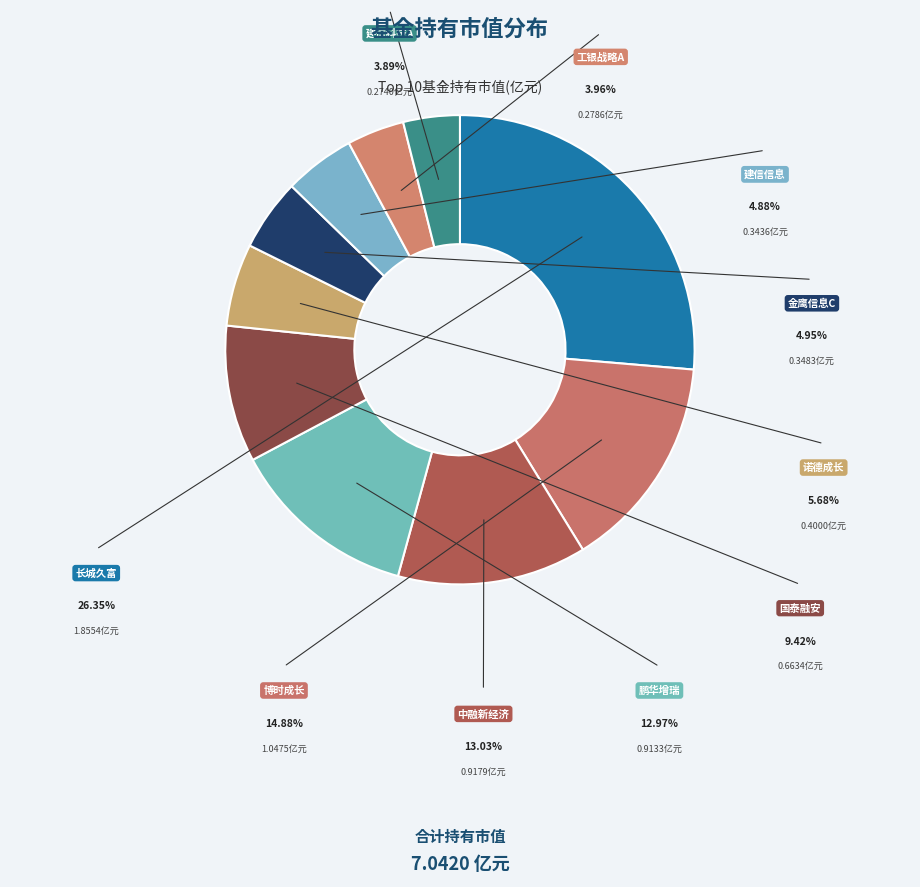

The 金鹰信息产业股票C slice represents 5% of the pie. True or false?

True